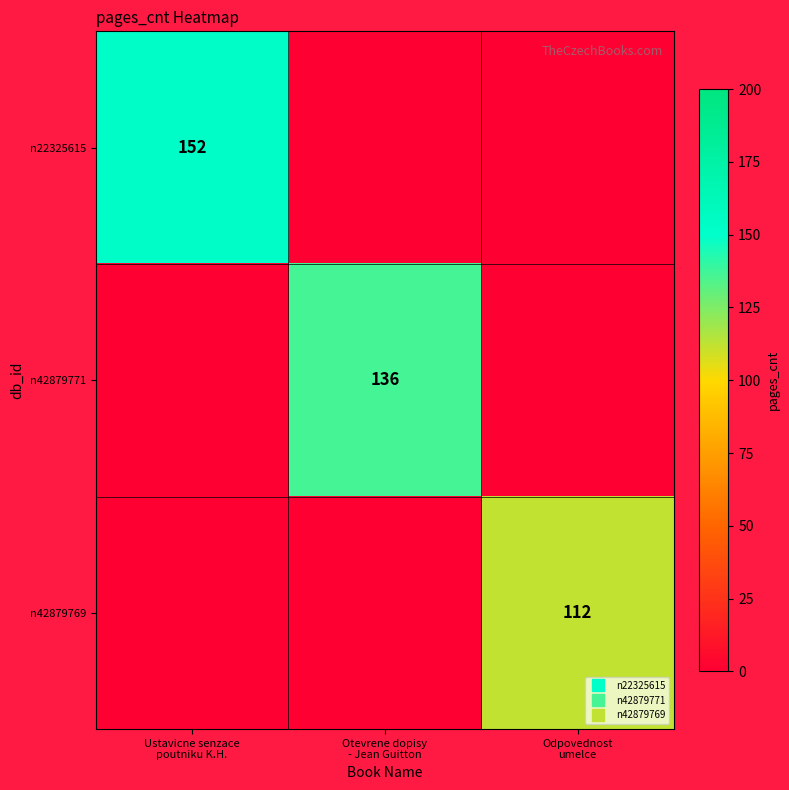

Count the number of data series in this chart.

3